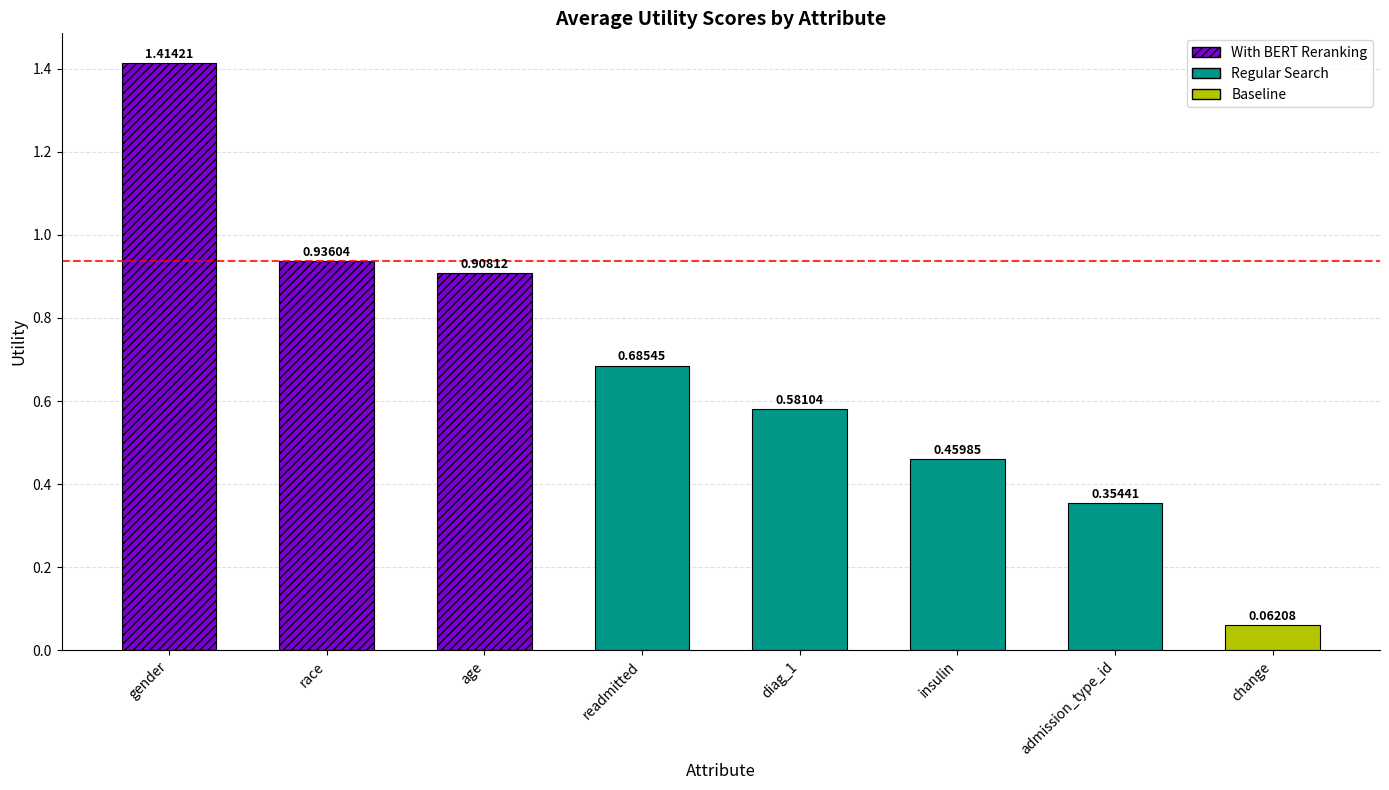

Does the chart contain any negative values?

No